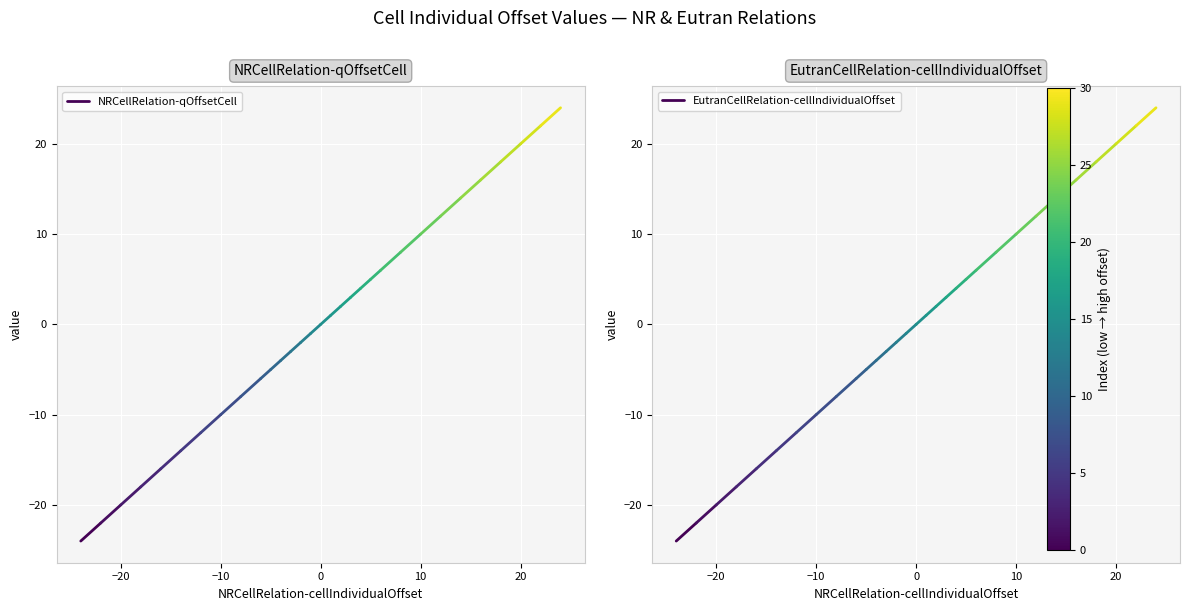

The NRCellRelation-qOffsetCell series shows -15 at −20. True or false?

False